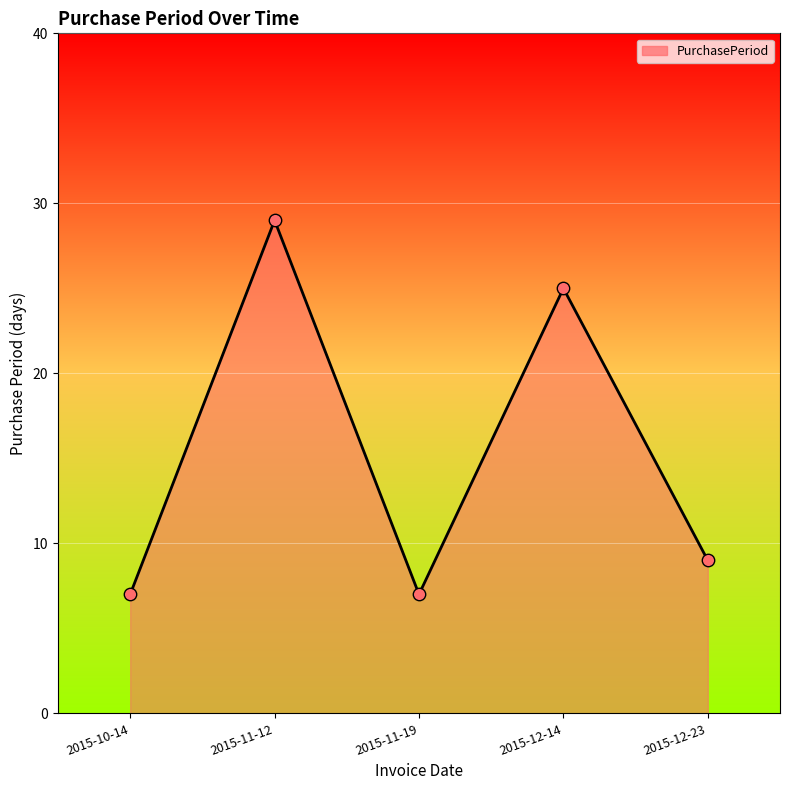

What is the change in value from 2015-10-14 to 2015-12-14?

+18